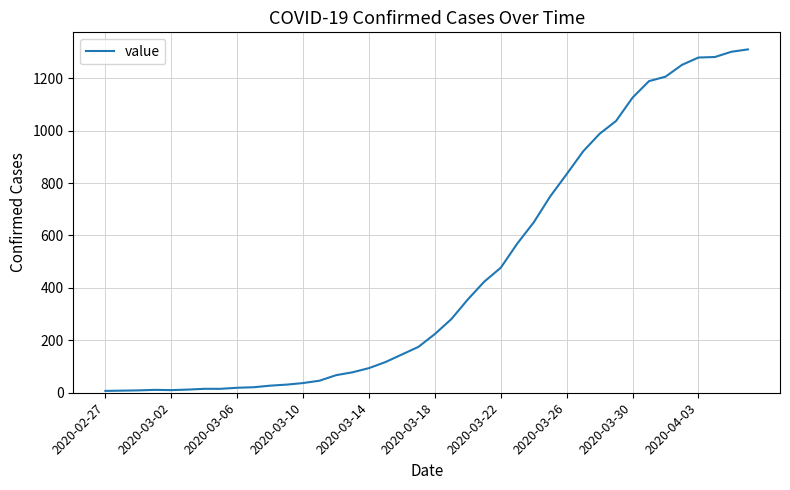

What is the sum of all values?

18398